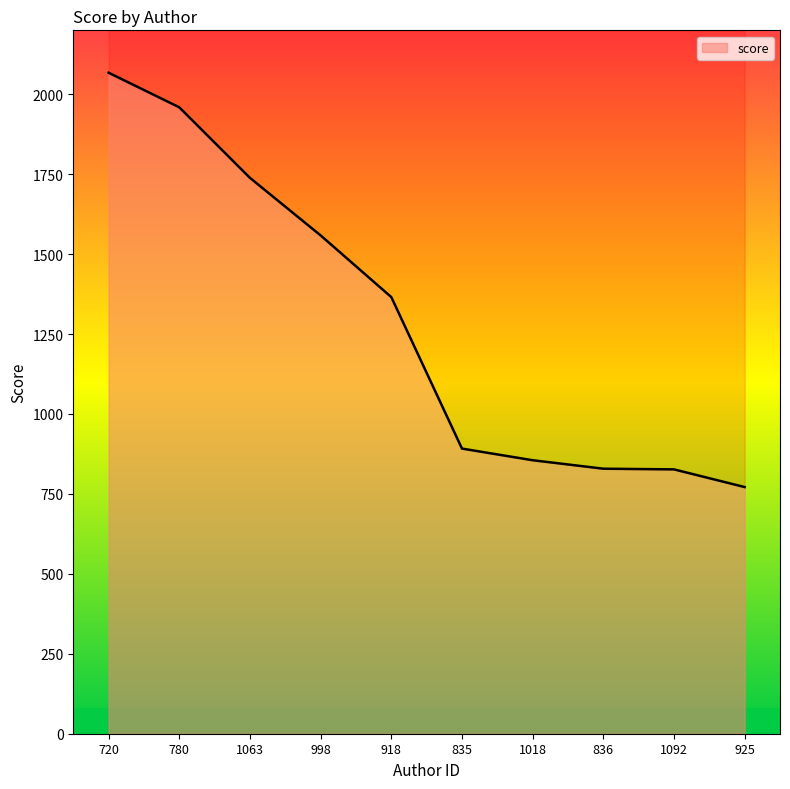

Is it true that the value at 925 is 771.5?

True